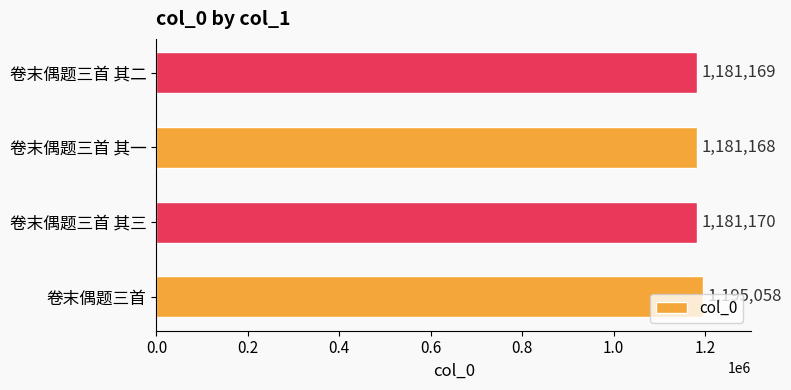

What is the average value?

1184641